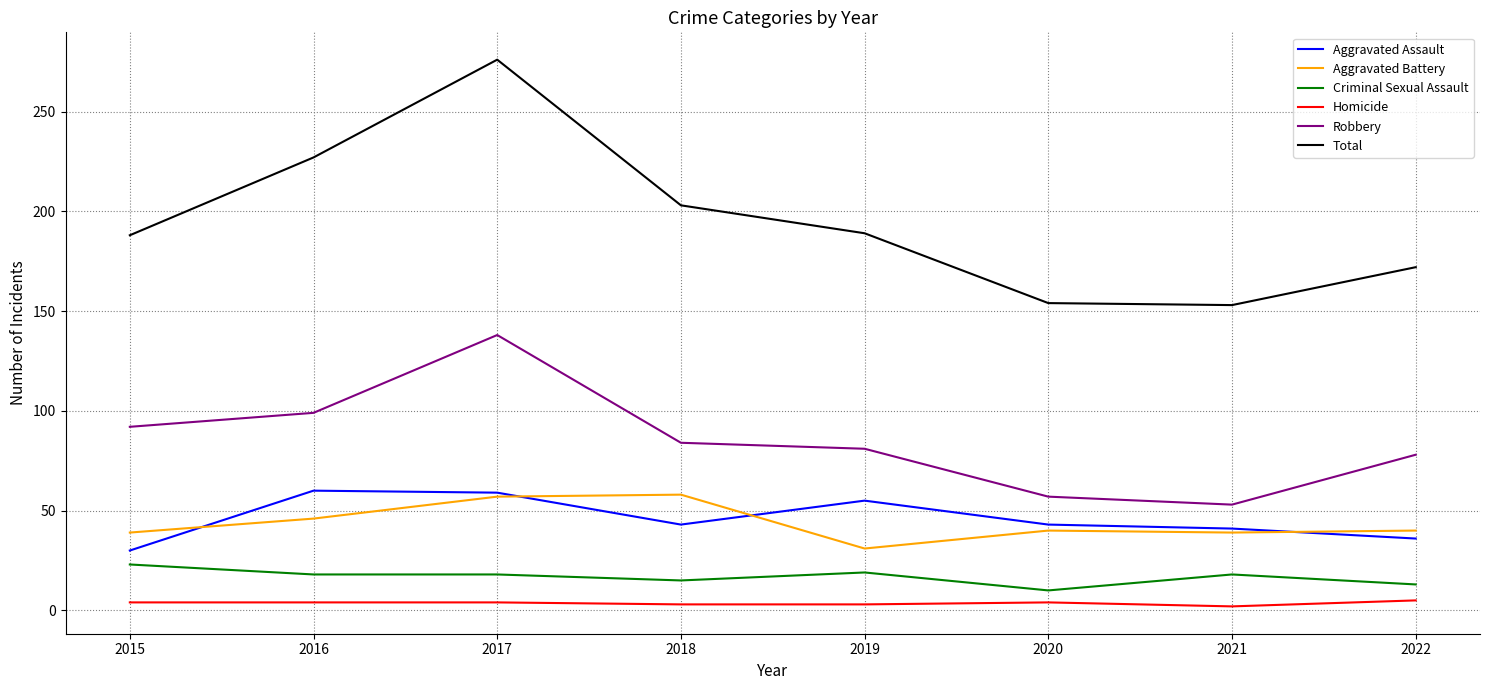

Which category has the highest value across all series?

2017